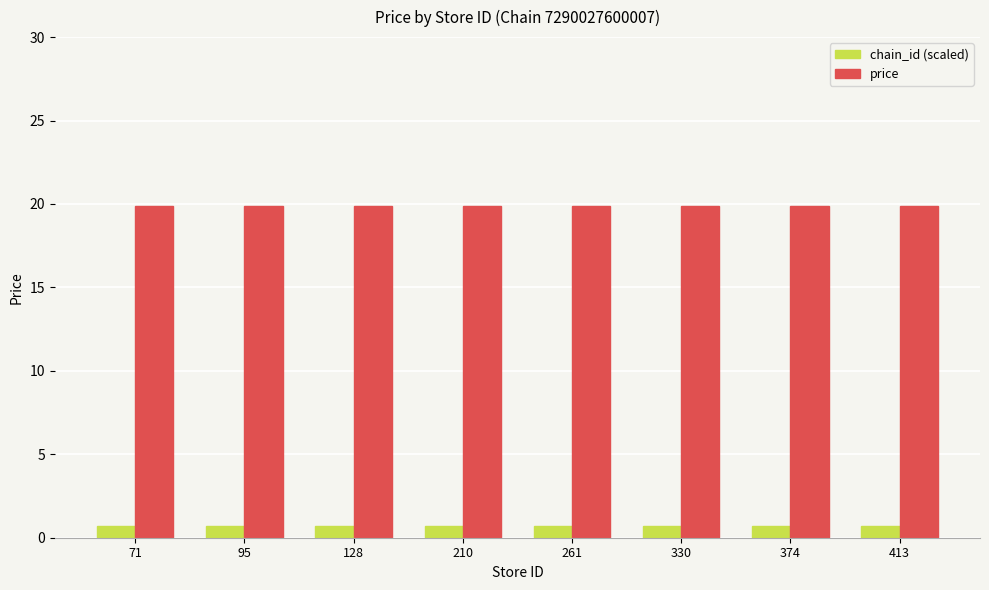

How many groups of bars are there?

8